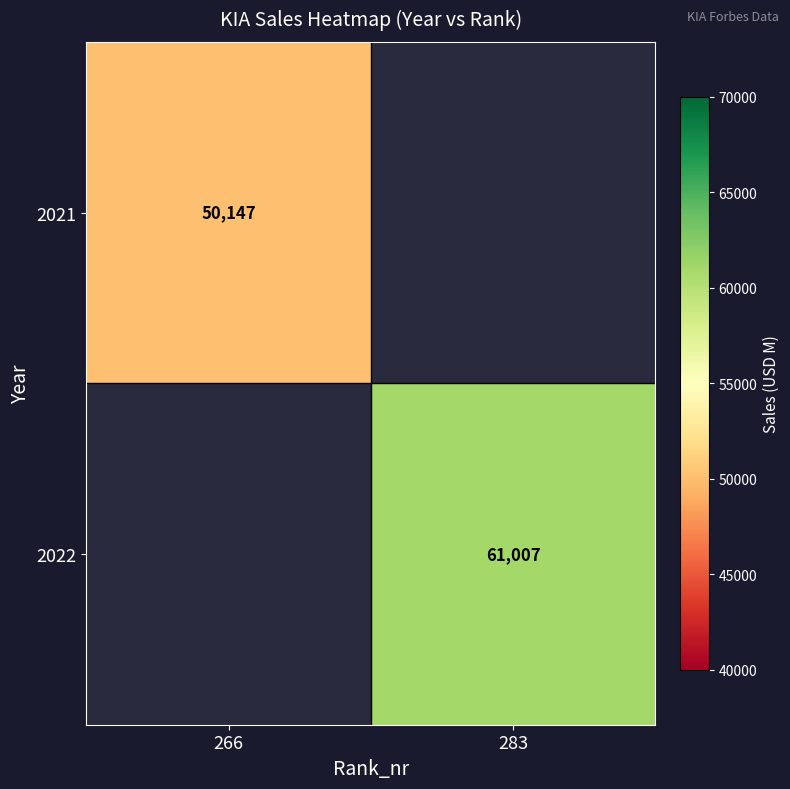

The 2022 series shows 61007 at 283. True or false?

True